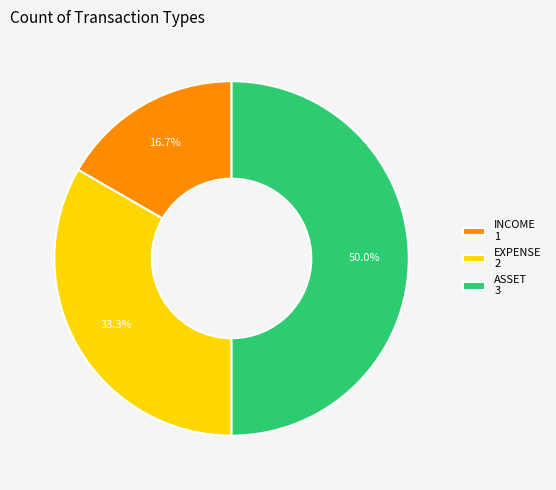

What percentage is the ASSET slice, to the nearest percent?

50%